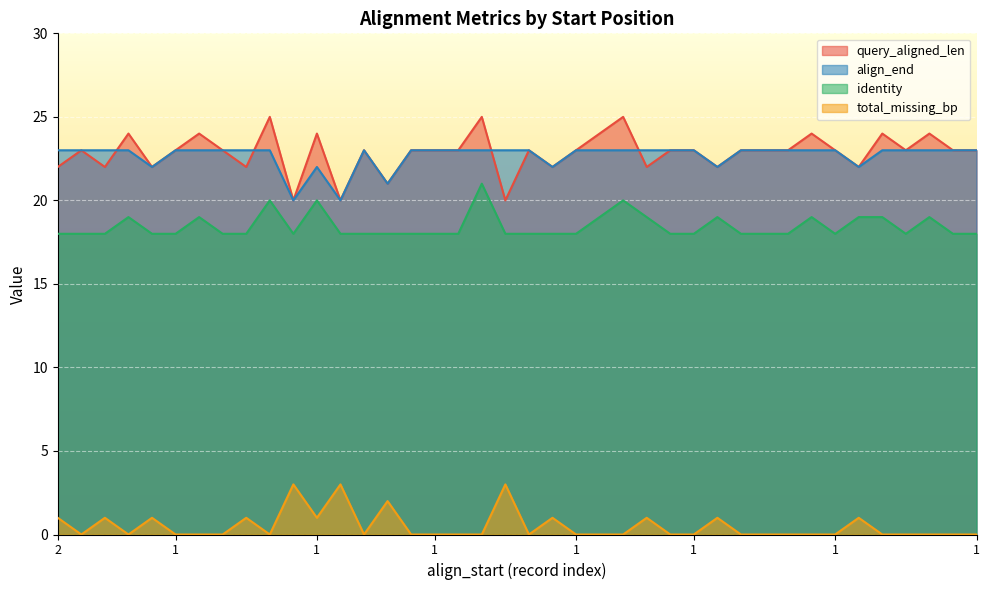

Which has a higher value, 1 or 1?

1